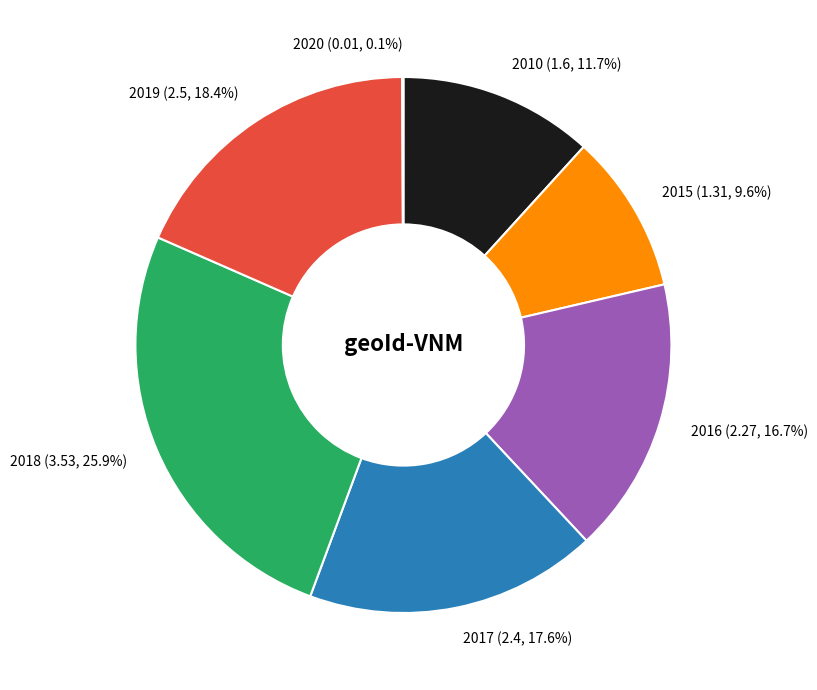

Does 2019 account for over 50% of the chart?

No